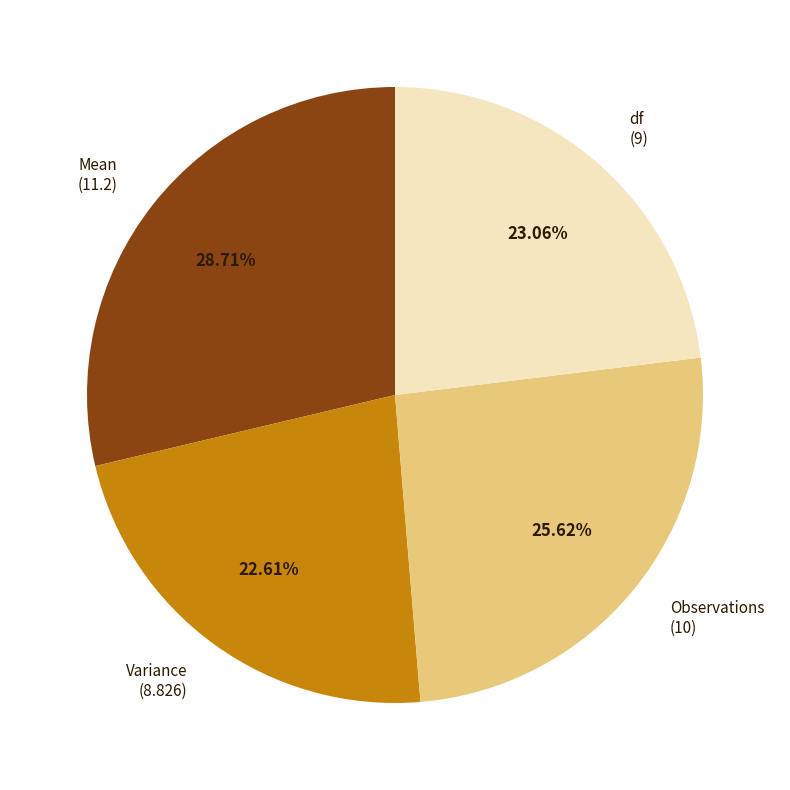

True or false: Variance accounts for 23% of the total.

True